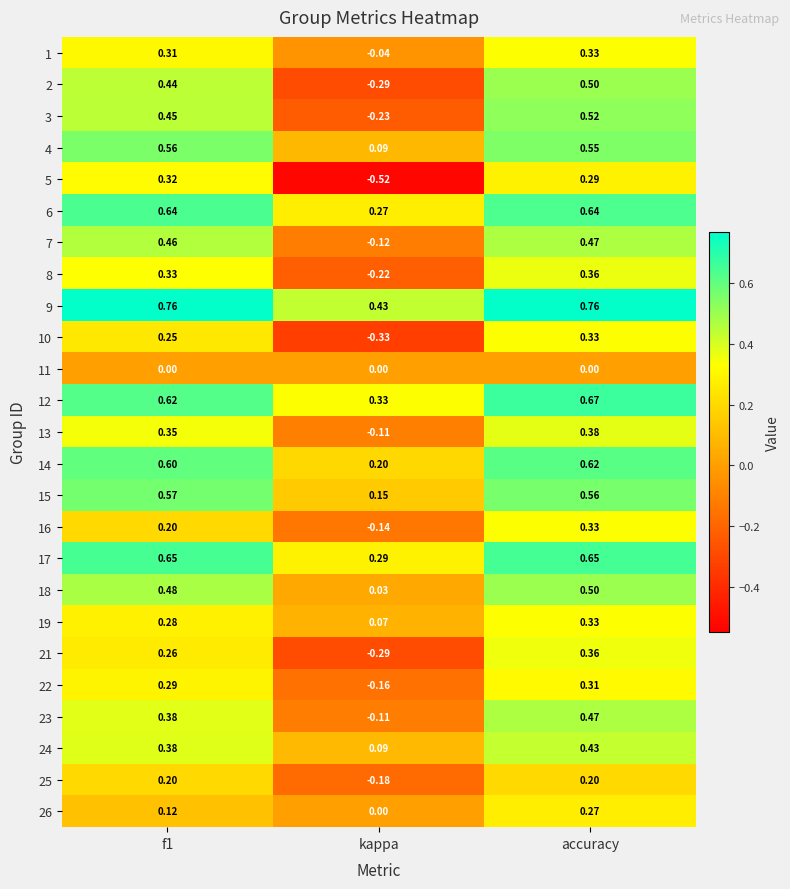

How many distinct data groups are displayed?

25